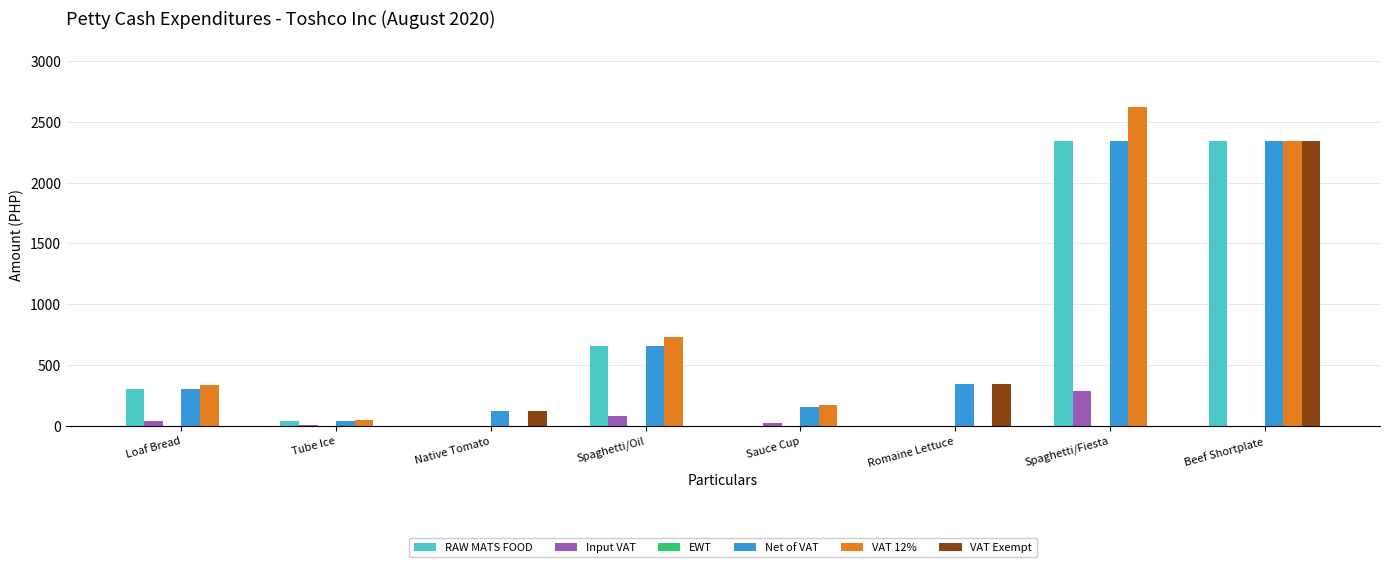

Which category has the highest value across all series?

Spaghetti/Fiesta